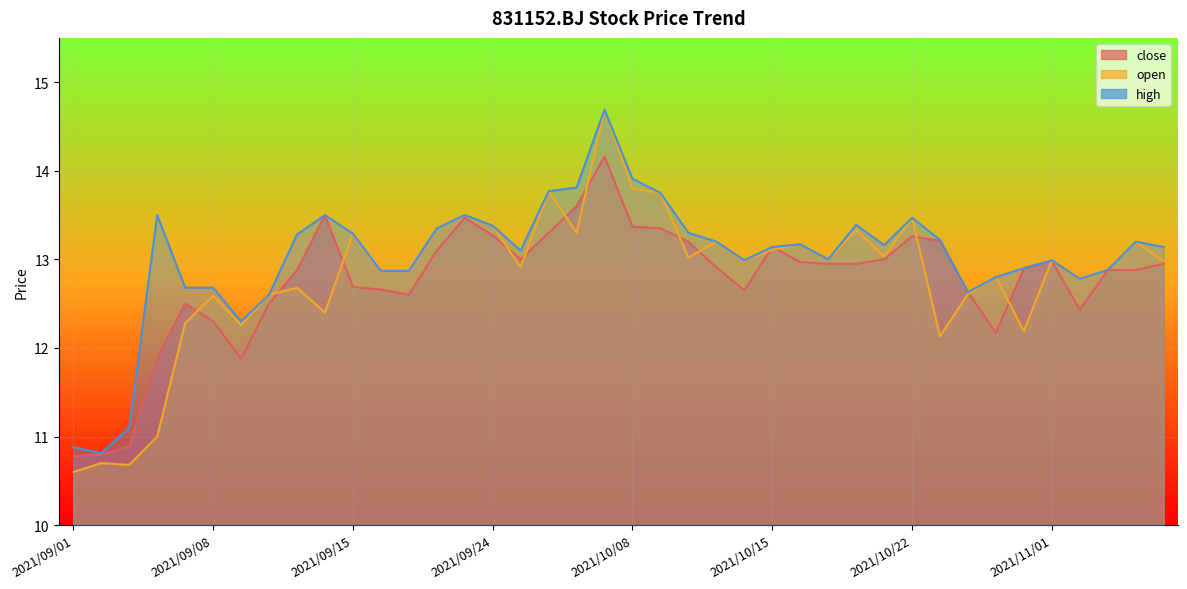

True or false: open has a value of 12.8 at 2021/11/03.

True